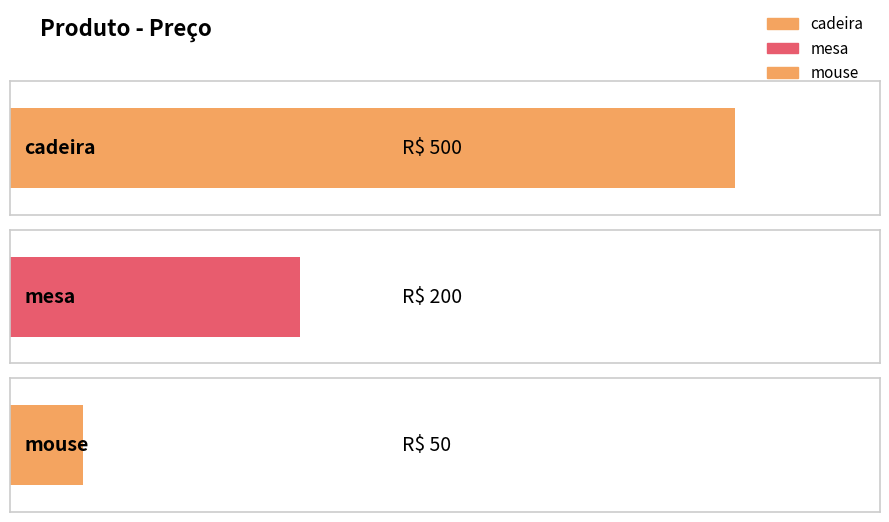

What is the label of the 1st bar from the right?

mouse